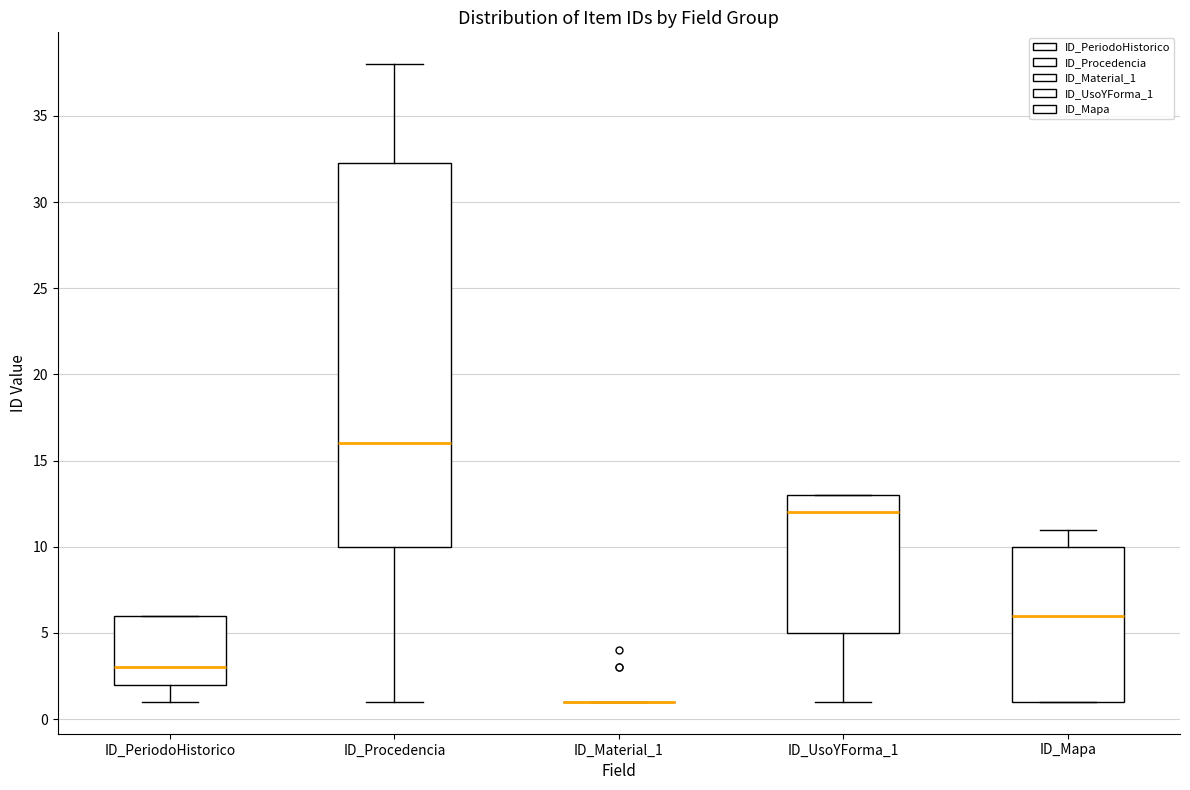

Reading left to right, read every box against the y-axis: the position of its median line, the range the box covers, and the ends of its whiskers. The values are not printed on the chart, so give them approximately, as read against the axis.

ID_PeriodoHistorico: median 3.0, box 2.0 to 6.0, whiskers 1.0 to 6.0
ID_Procedencia: median 16.0, box 10.0 to 32.5, whiskers 1.0 to 38.0
ID_Material_1: box collapsed to a line at 1.0, whiskers 1.0 to 1.0
ID_UsoYForma_1: median 12.0, box 5.0 to 13.0, whiskers 1.0 to 13.0
ID_Mapa: median 6.0, box 1.0 to 10.0, whiskers 1.0 to 11.0